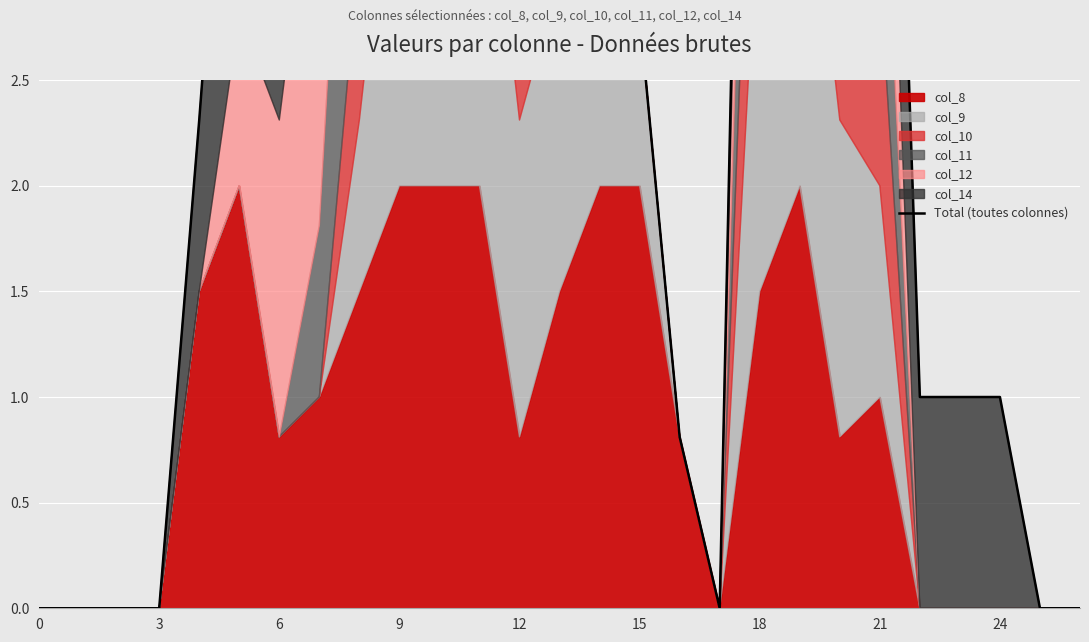

Reading left to right, extract all data points from this chart.

0.0	0.0	0.0	0.0	2.3	4.8	3.8	4.8	8.6	11.5	11.0	11.5	7.1	5.3	3.5	2.8	0.8	0.0	8.8	11.0	7.3	6.5	1.0	1.0	1.0	0.0	0.0